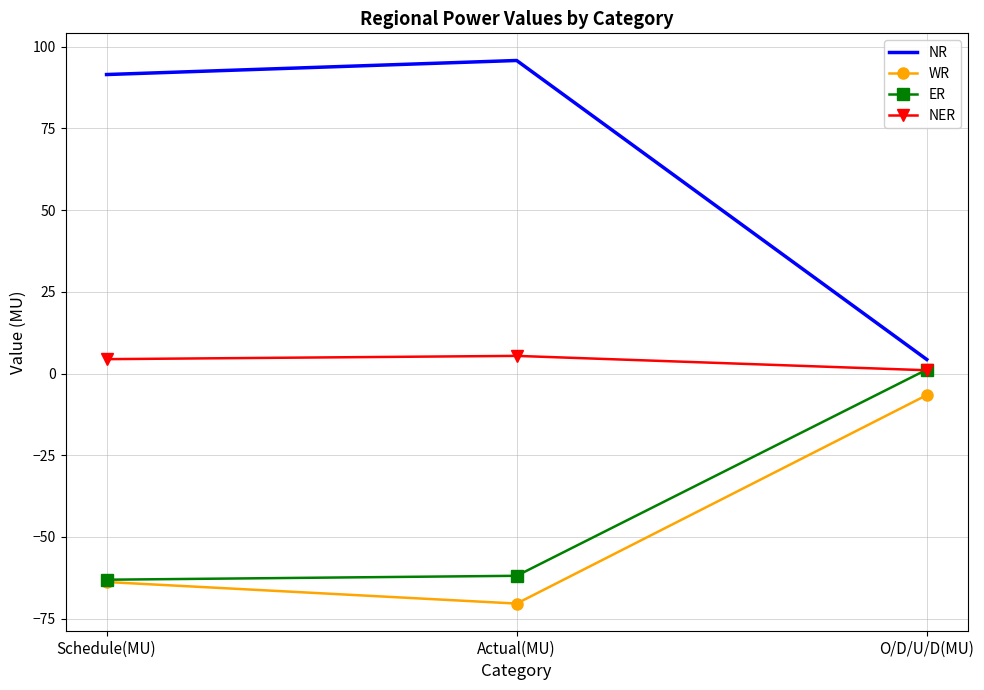

True or false: NER has a value of 4.4 at Schedule(MU).

True